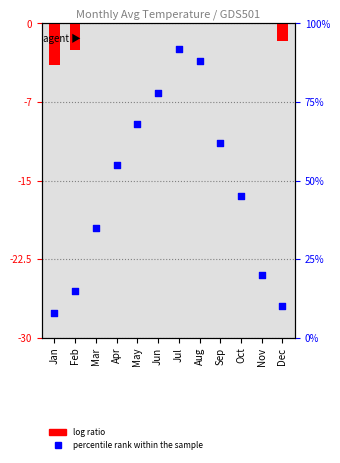

Is the value of log ratio at Oct greater than the value of percentile rank within the sample at Feb?

No